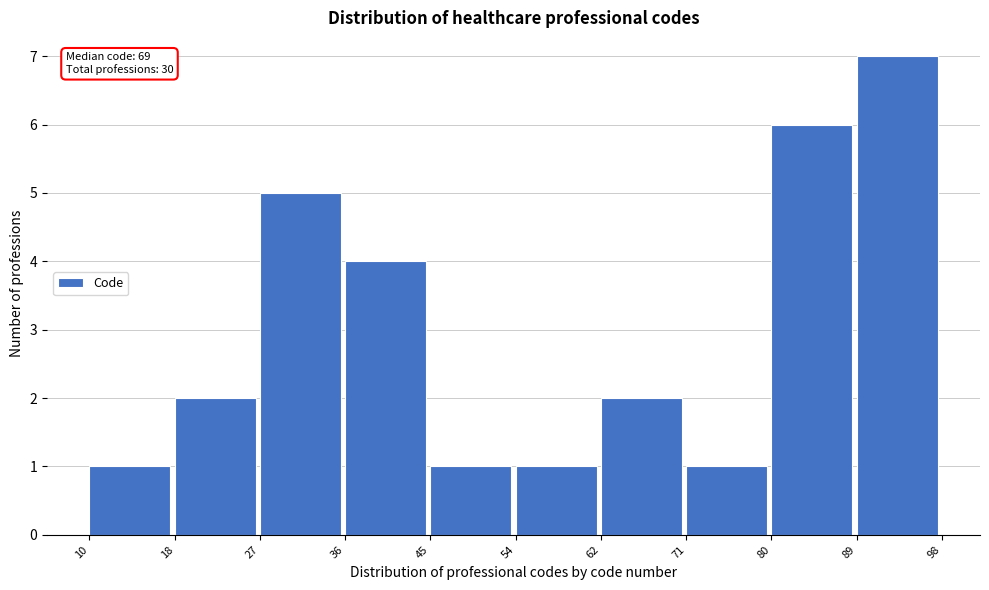

Which range on the x-axis has the tallest bar?

89 to 98